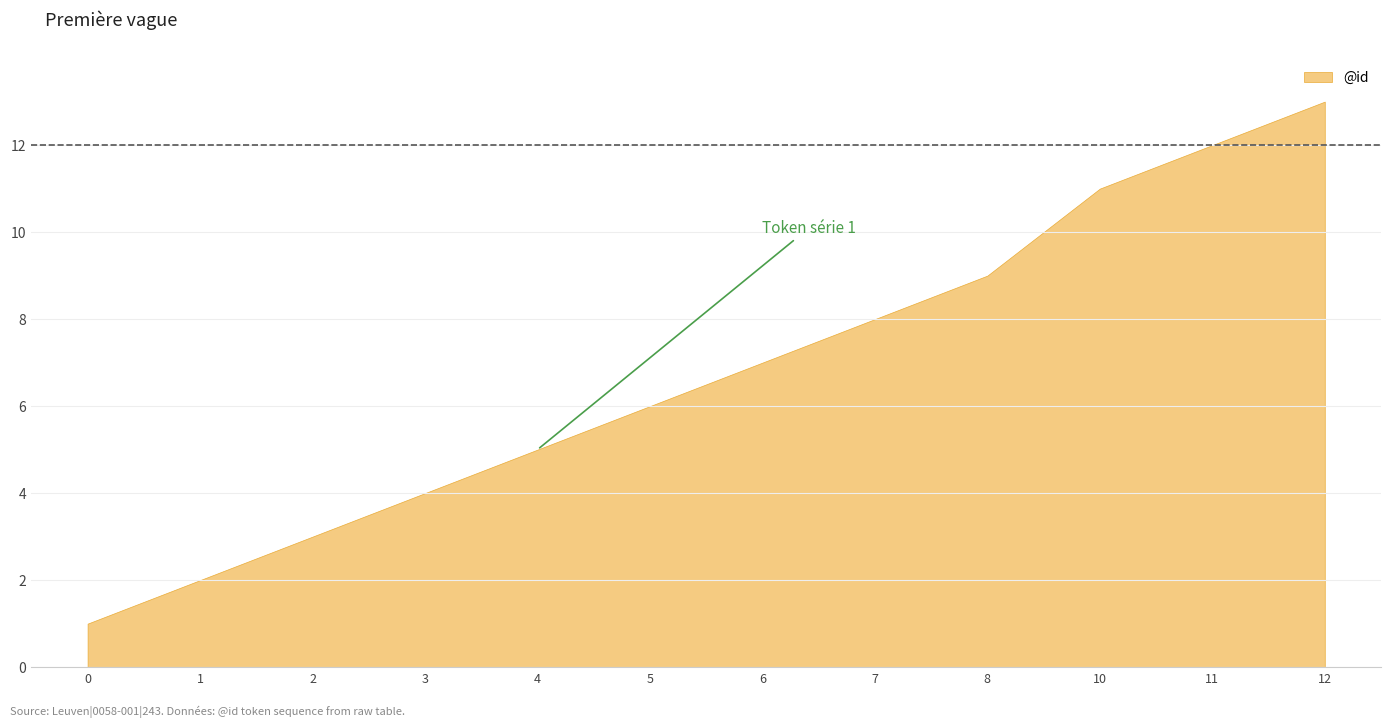

How many distinct data groups are displayed?

1